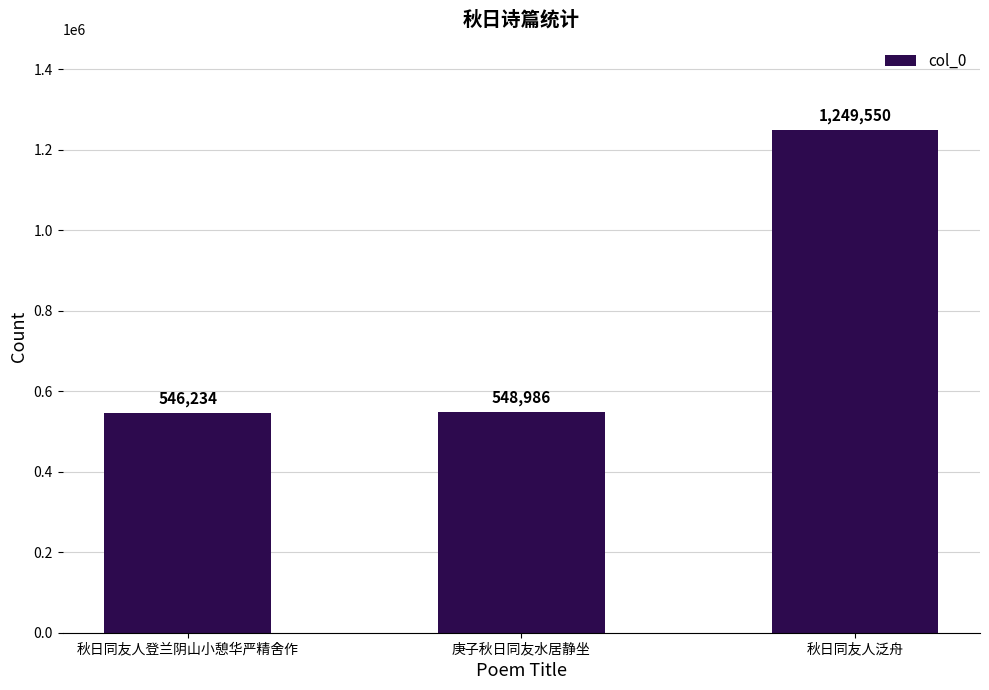

Rank the categories by value from highest to lowest.

秋日同友人泛舟, 庚子秋日同友水居静坐, 秋日同友人登兰阴山小憩华严精舍作